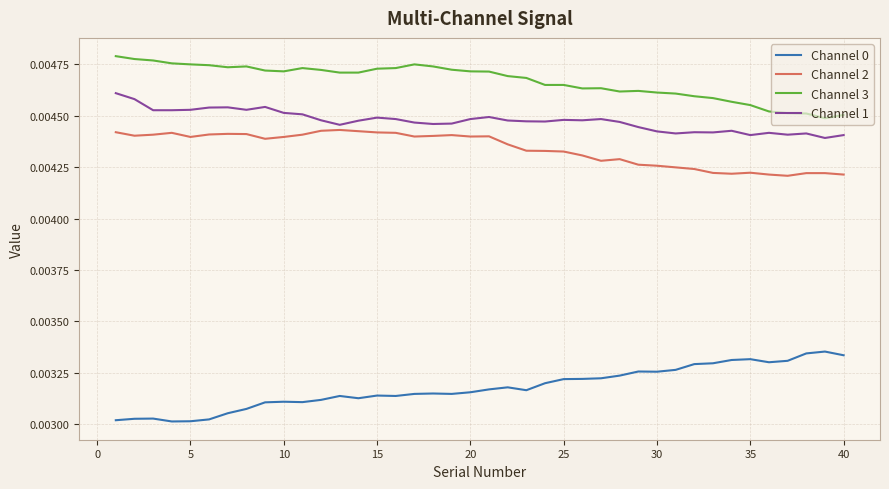

Which series has the largest total across all categories?

Channel 3